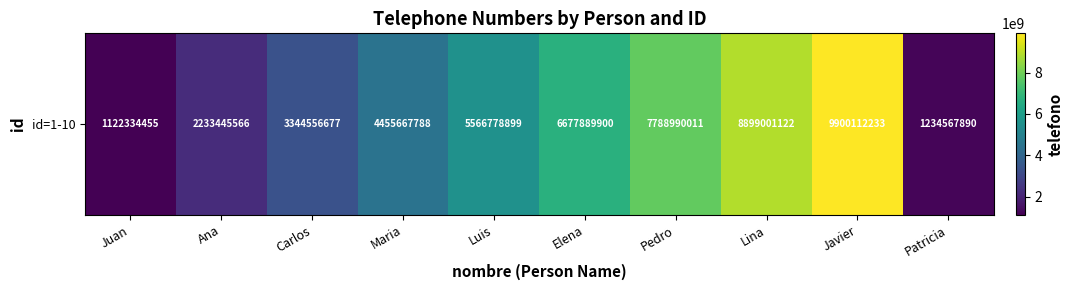

At which category does the chart reach its peak across all series?

Javier